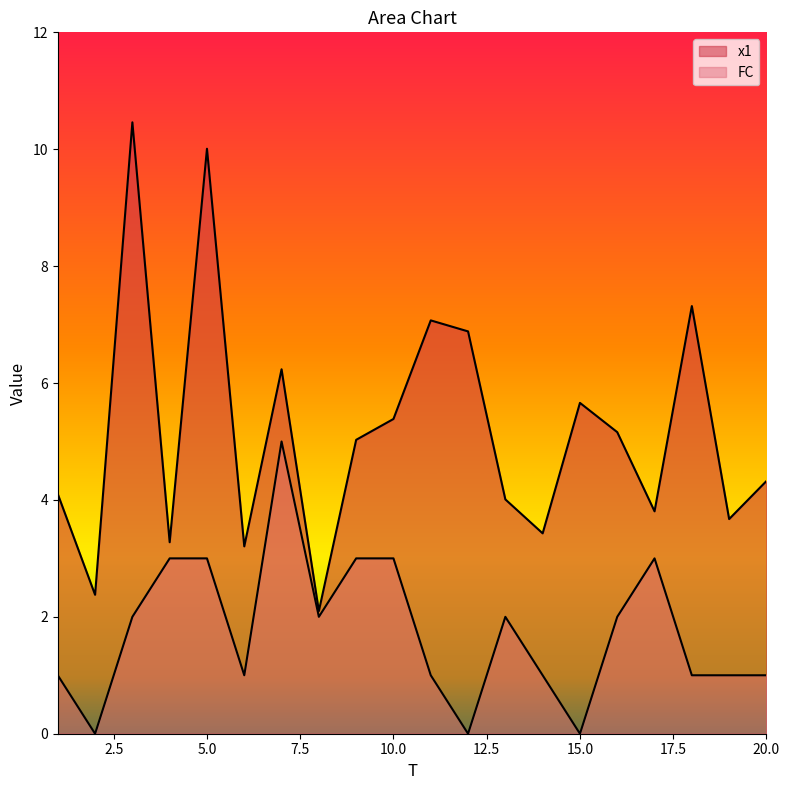

Where does the x1 series first go above 5?

3